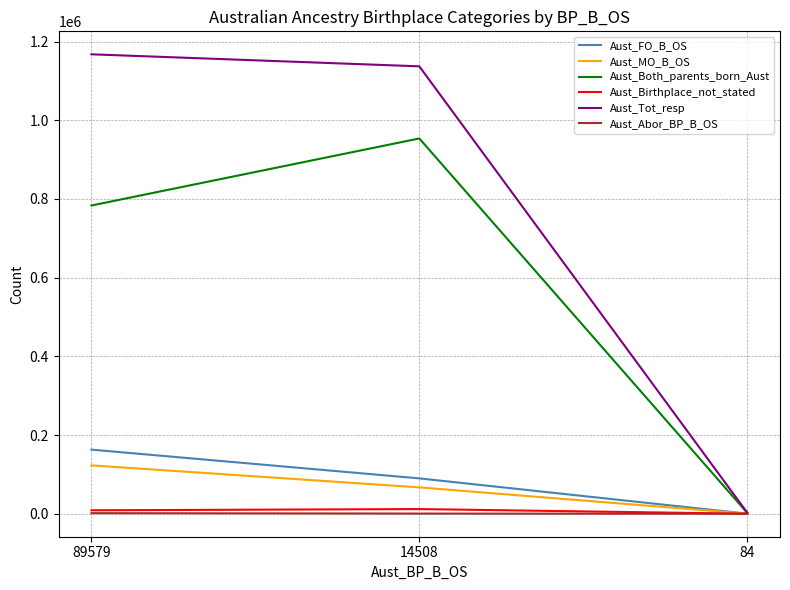

At which label is Aust_FO_B_OS closest to 81608?

14508